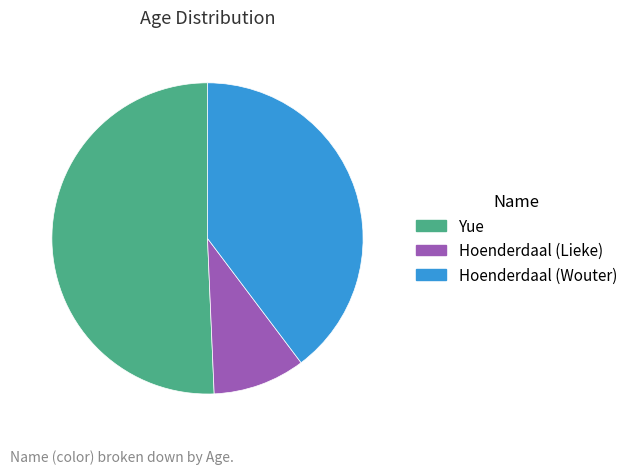

What is the majority slice?

Yue